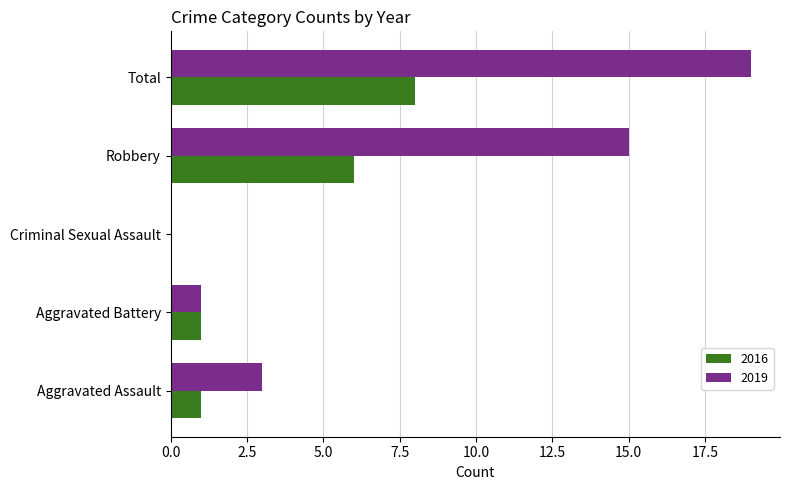

At which label is 2016 closest to 4?

Robbery